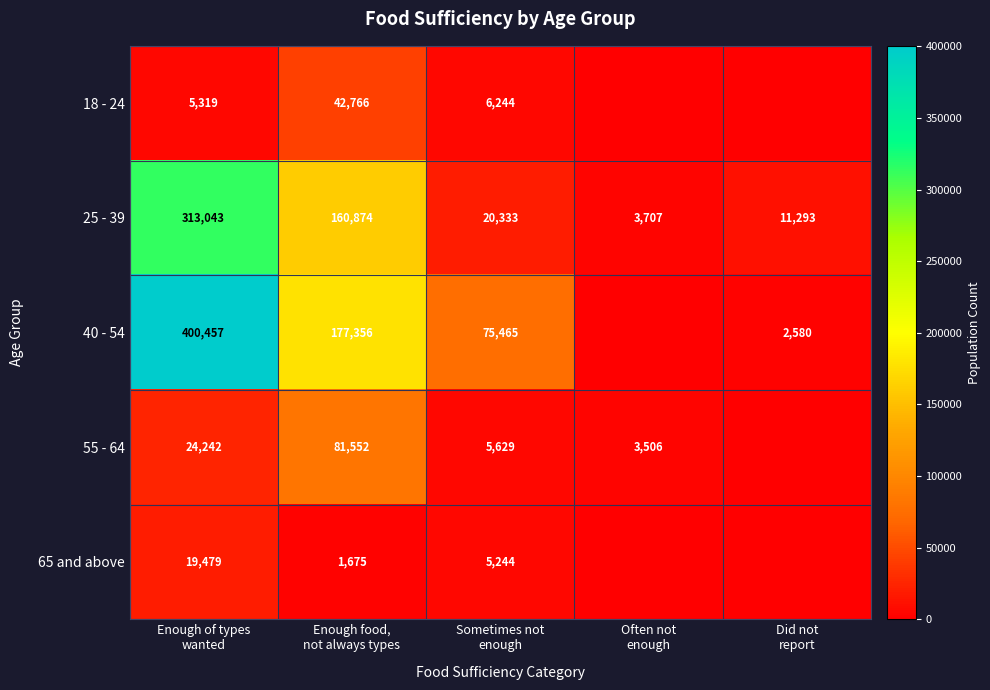

What is the lowest value of the 25 - 39 series?

3707